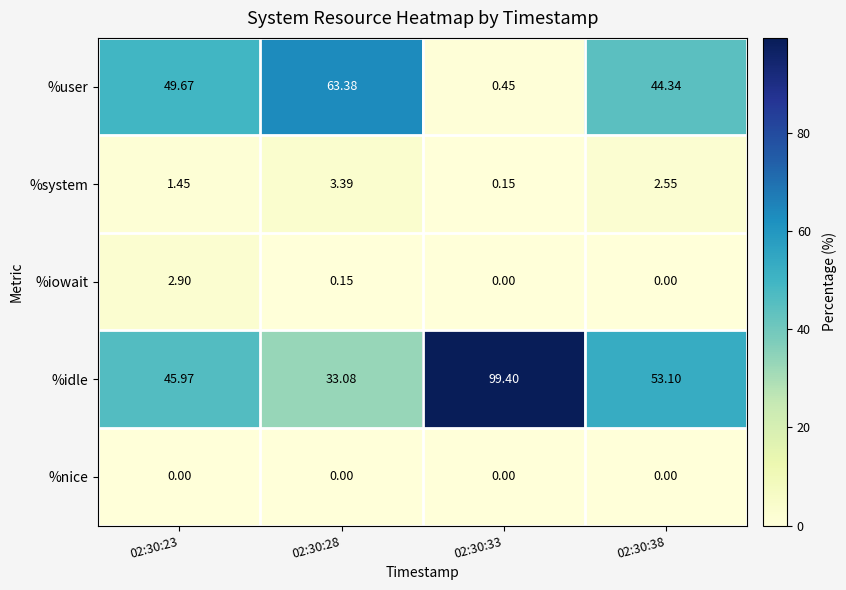

How many series are shown in this chart?

5